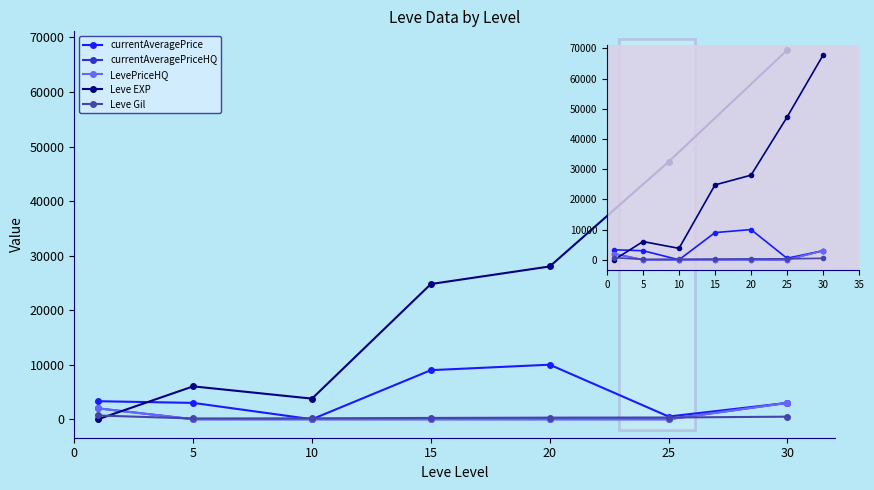

Which label corresponds to the smallest value in the chart?

10